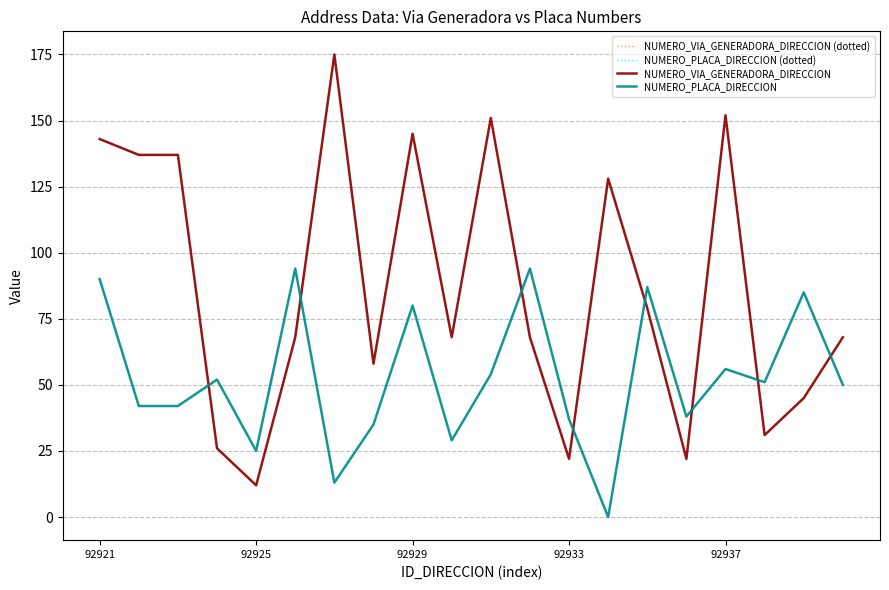

Does the chart have visible grid lines?

Yes